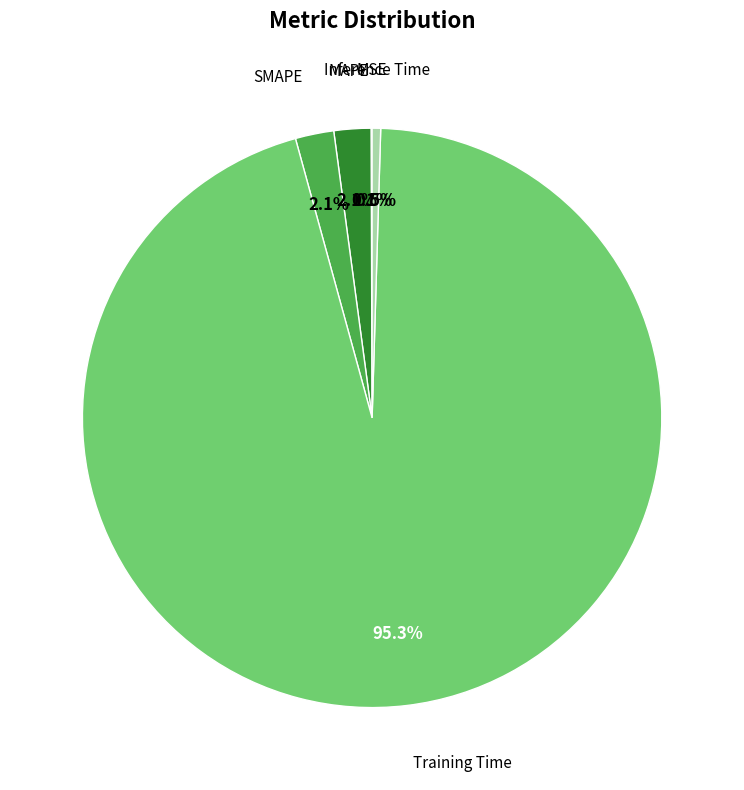

Is there a majority slice in this chart?

Yes